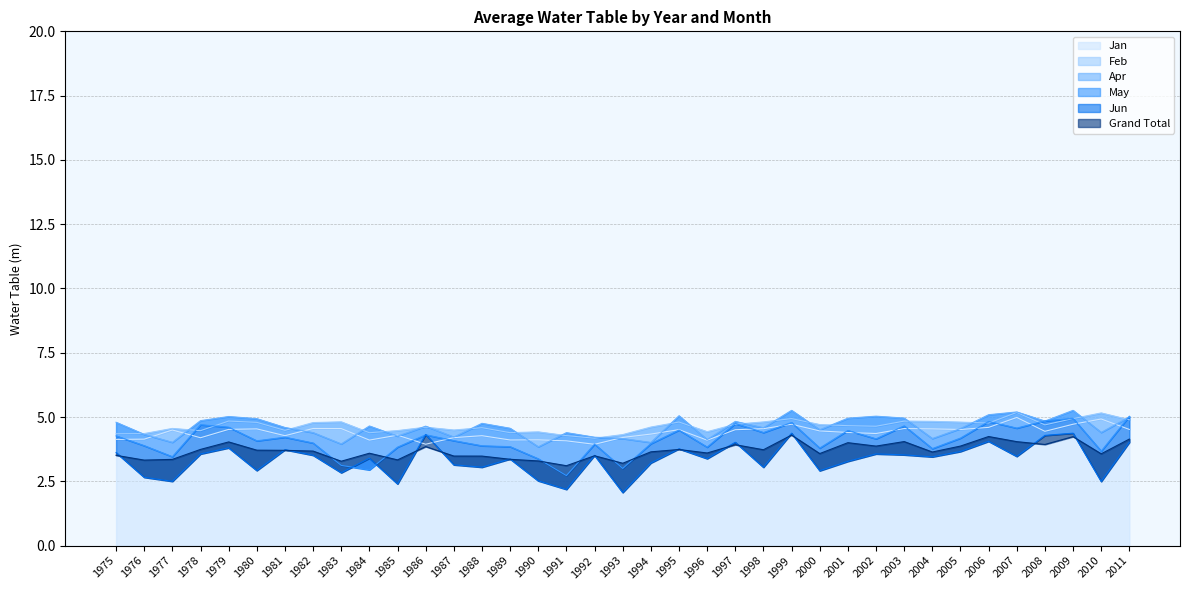

Which series has the widest spread of values?

Jun